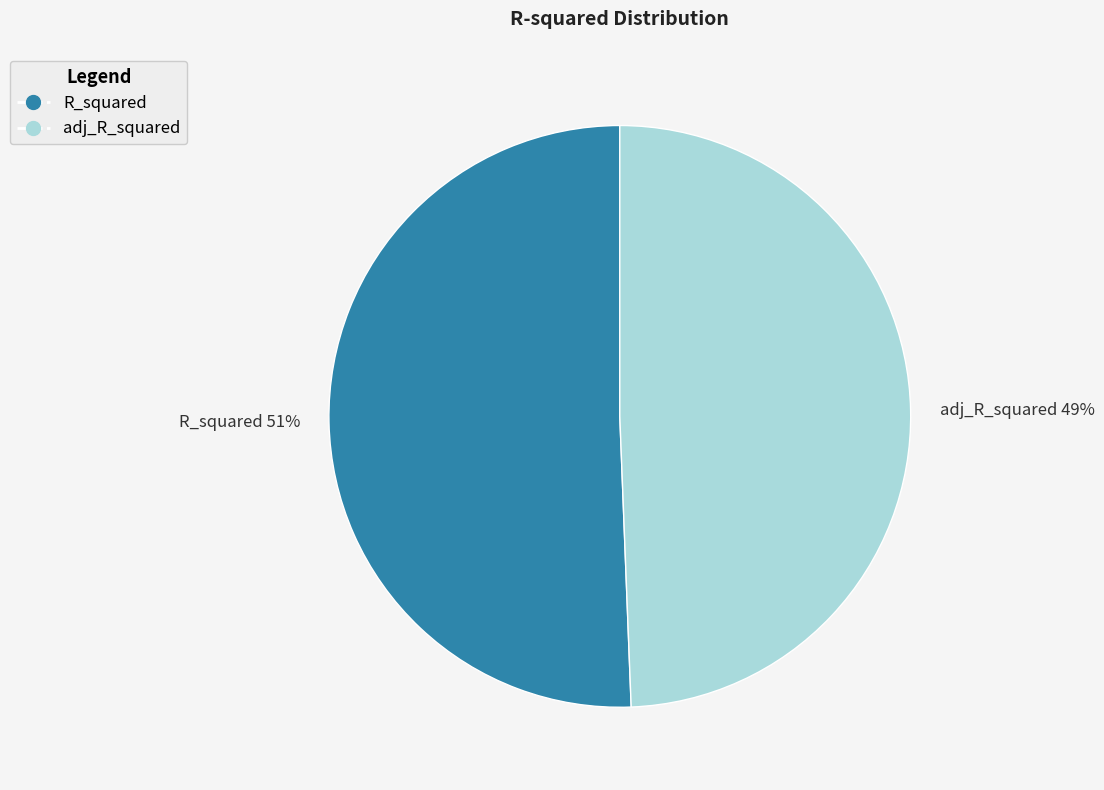

To the nearest percent, what is the combined percentage of R_squared 51% and adj_R_squared 49%?

100%